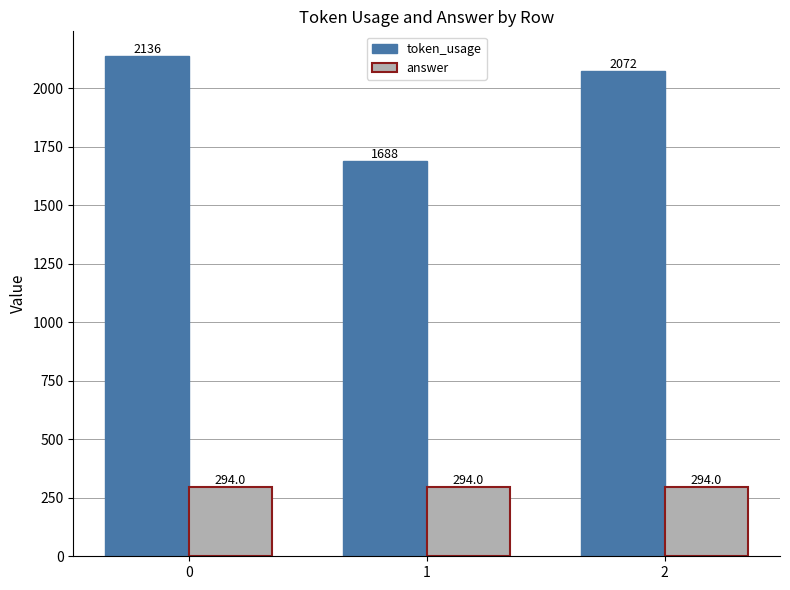

Which series changed the most between 0 and 1?

token_usage